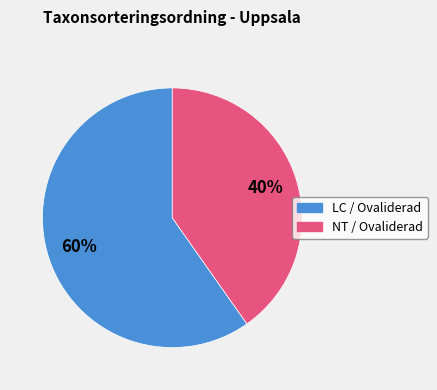

To the nearest percent, what is the average slice percentage?

50%